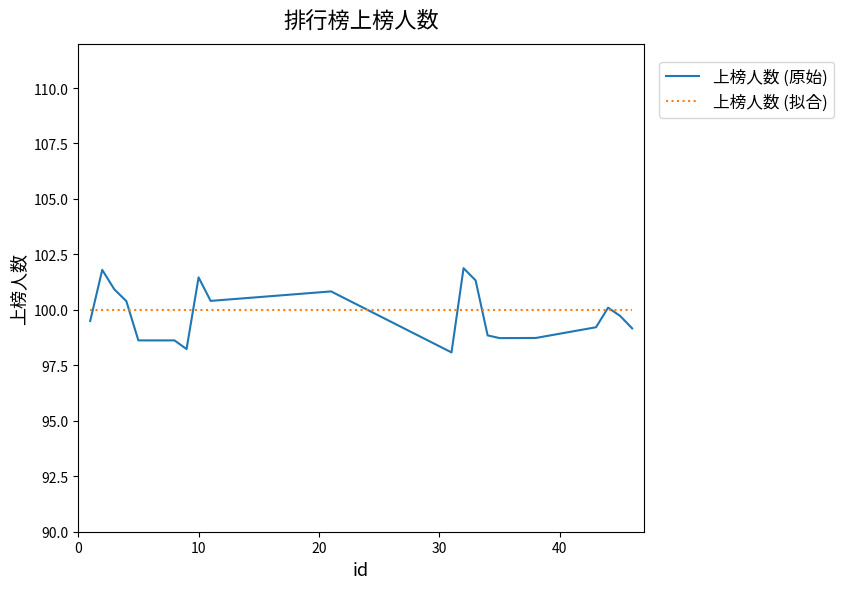

What is the smallest value displayed?

98.1